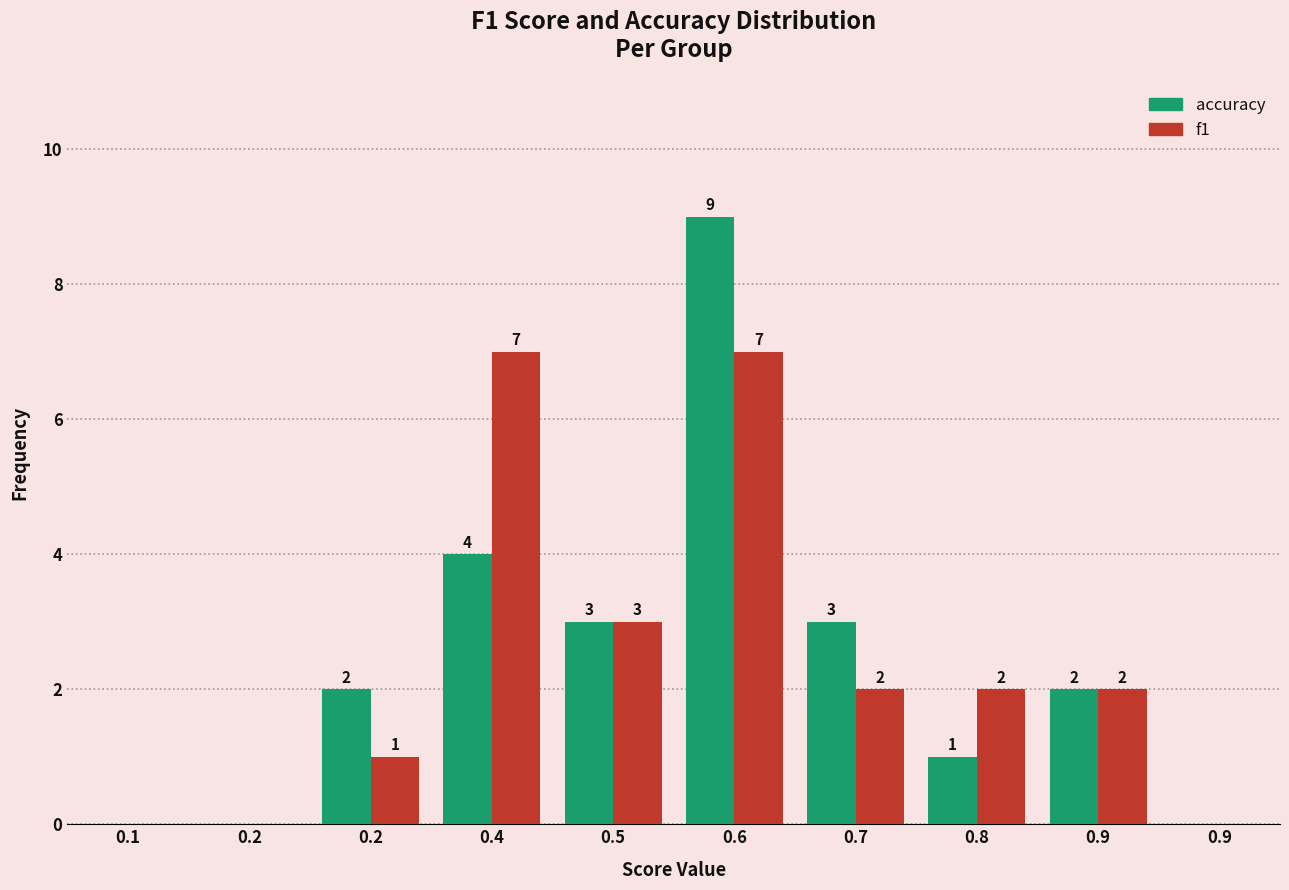

How many series are shown in this chart?

2